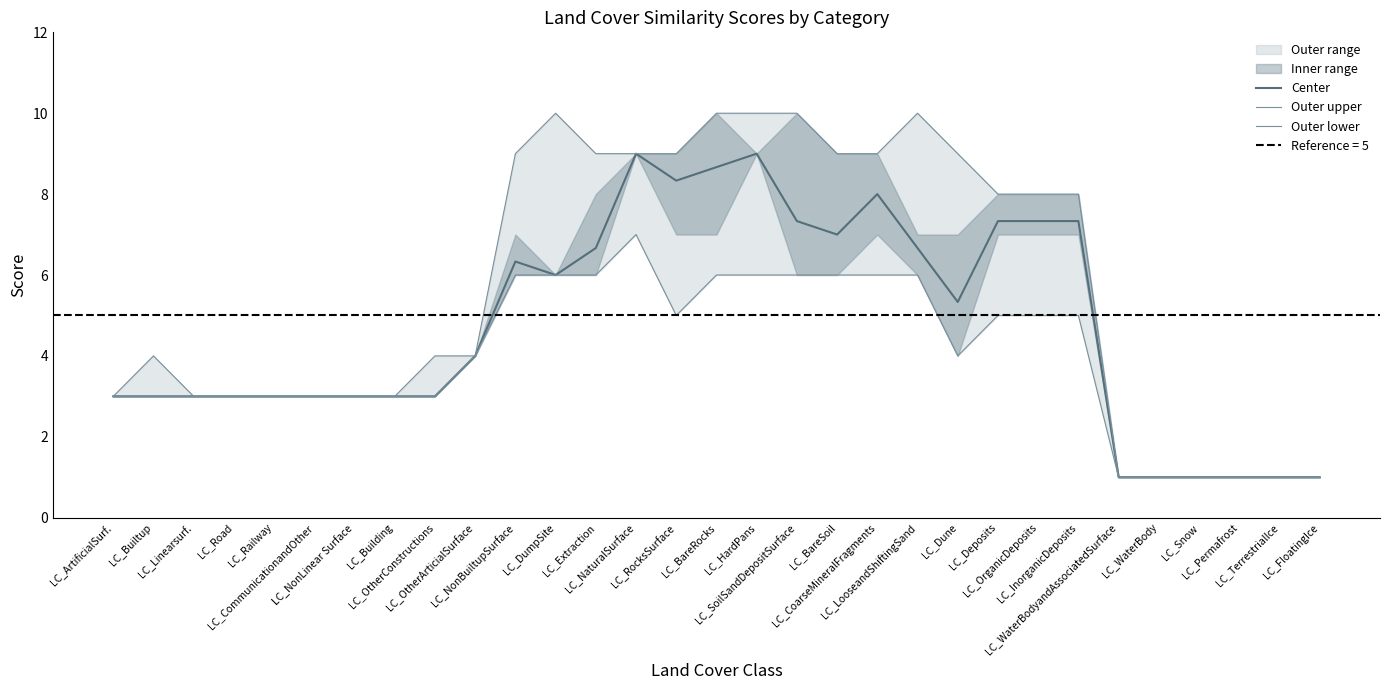

What position from the right is LC_BareRocks?

16